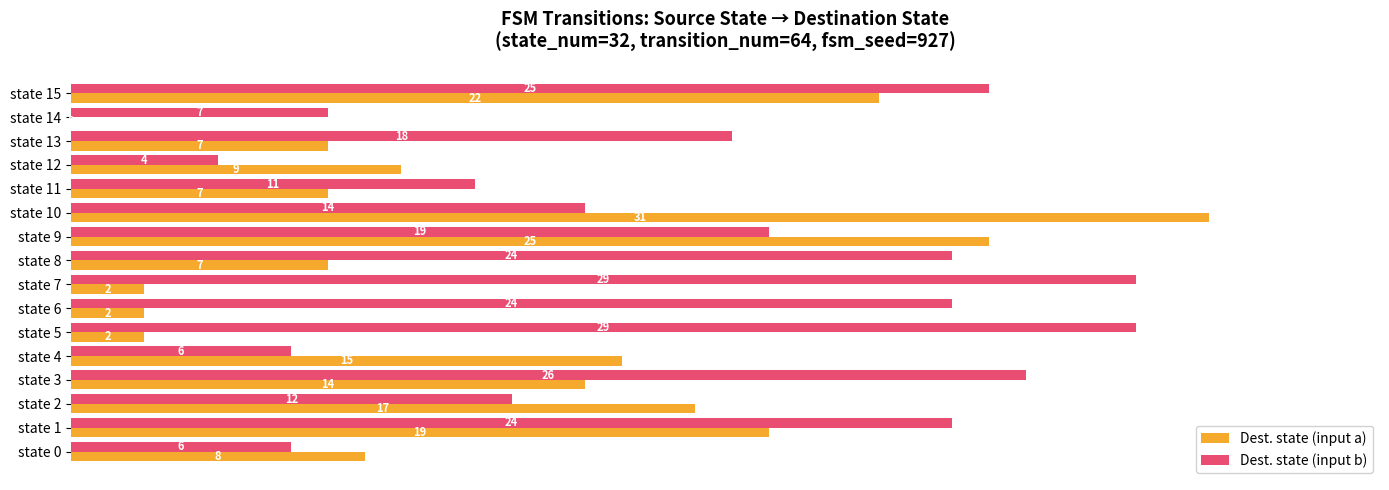

What are all the series names shown in the legend?

Dest. state (input a), Dest. state (input b)